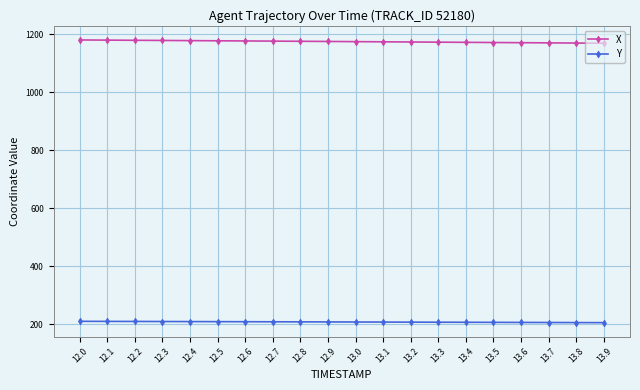

True or false: Y and X intersect in this chart.

False